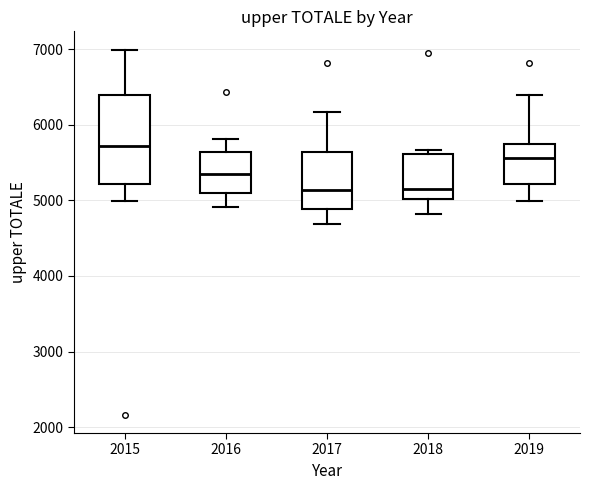

Where does the upper whisker of the box at x = 2017 end on the y-axis? The values are not printed on the chart, so give them approximately, as read against the axis.

6200